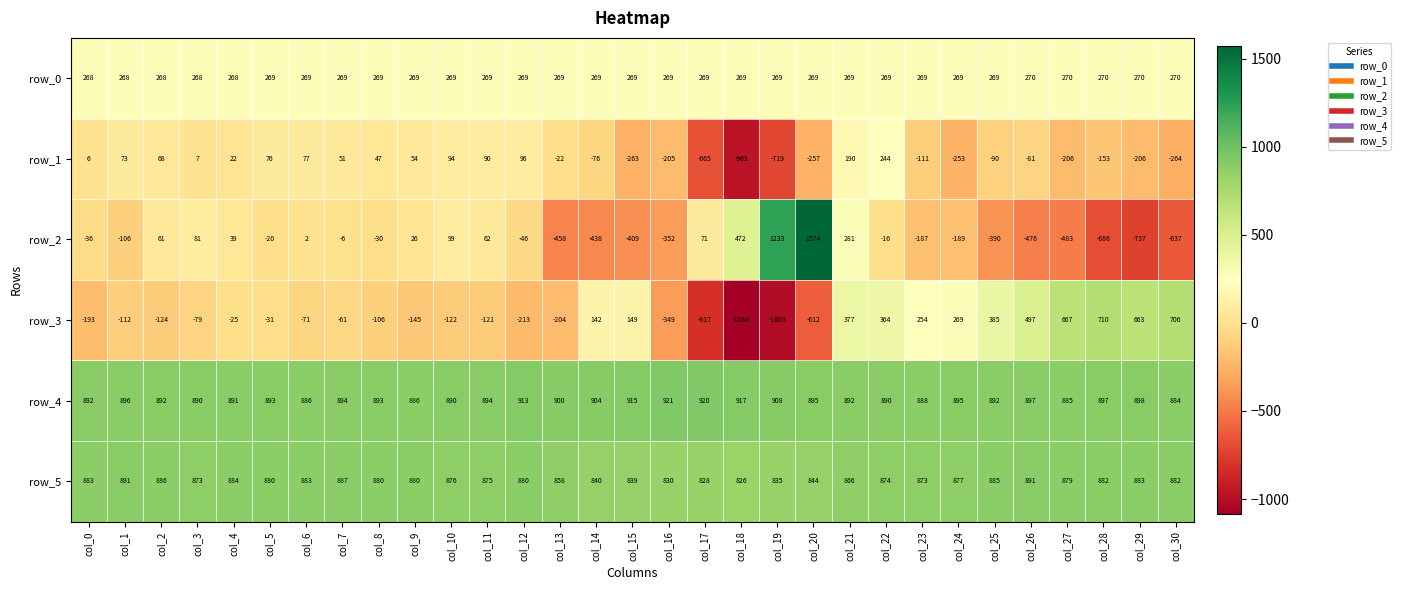

At which label does row_2 reach its minimum?

col_29